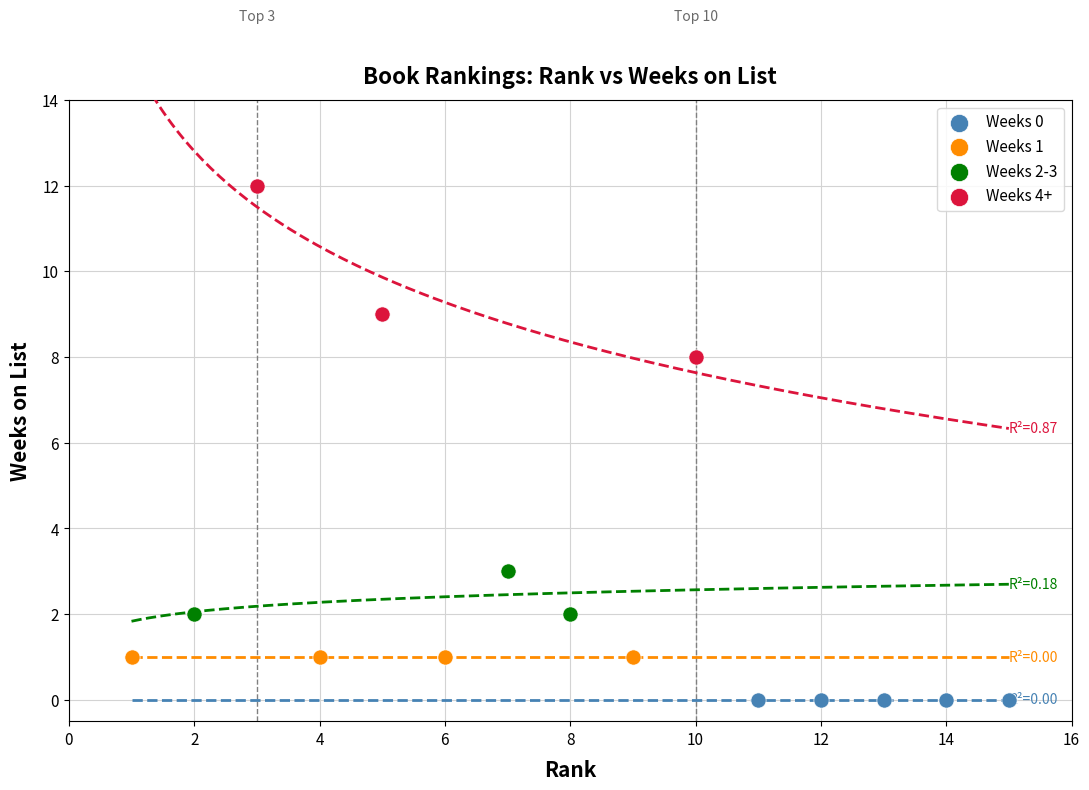

Which series contains the lowest Y value?

Weeks 0